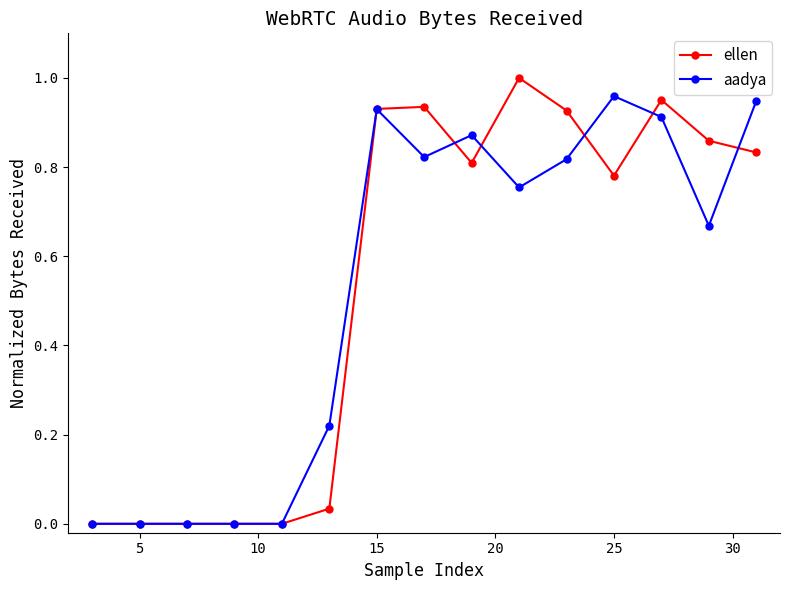

True or false: aadya has more than 0 points higher than both neighbors.

True